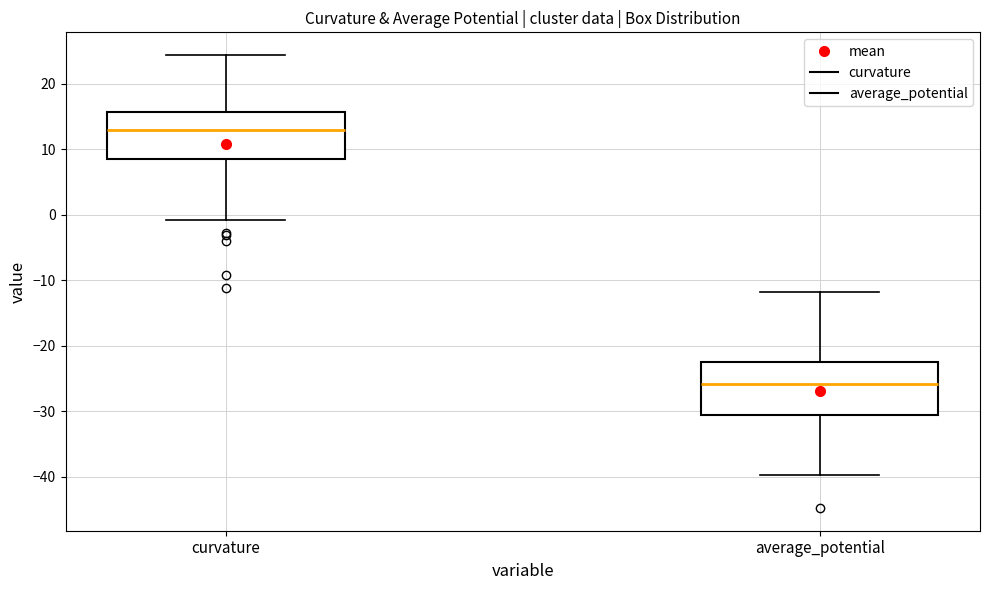

Which box's median line is the highest?

curvature